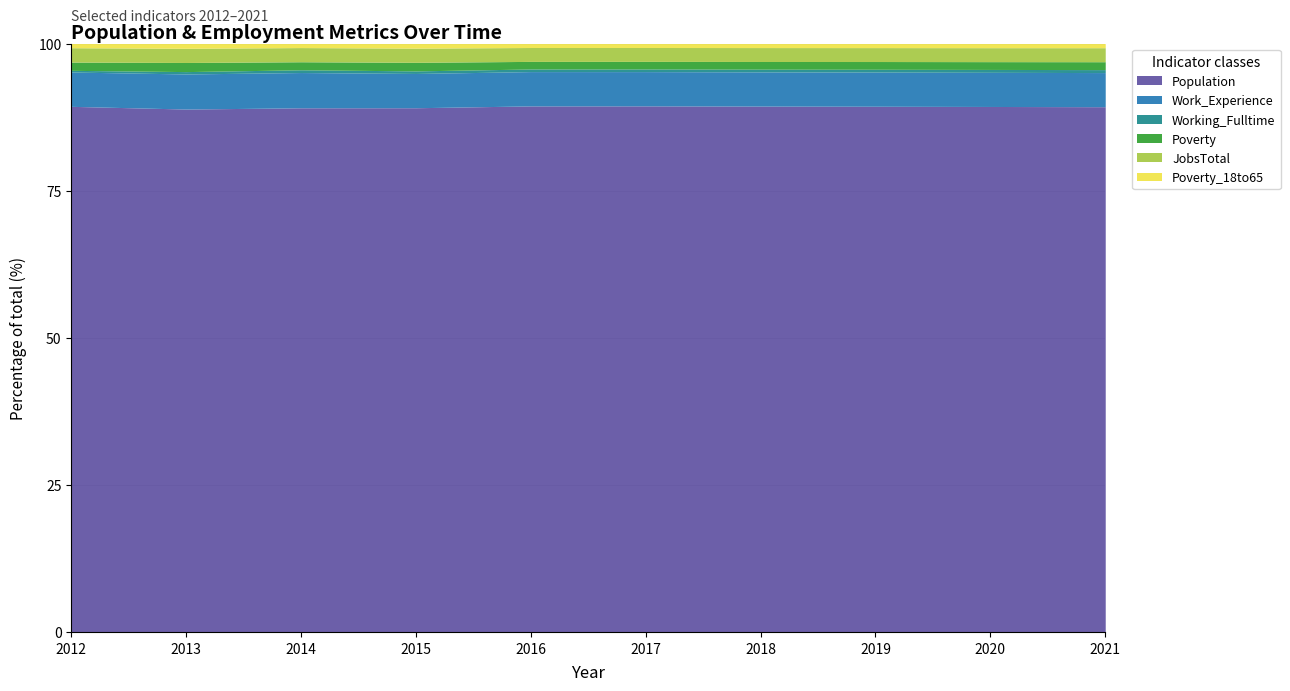

The Population series shows 89.4 at 2016. True or false?

True